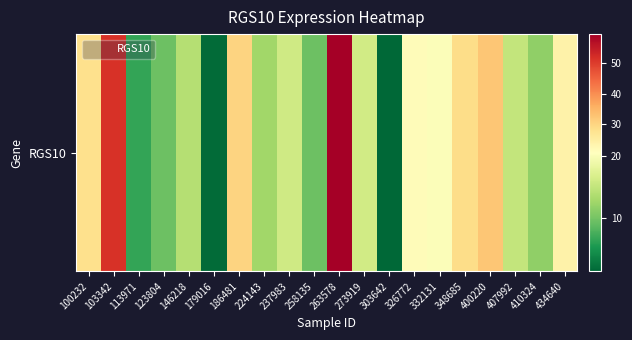

What is the difference between the values at 100232 and 332131?

7.9